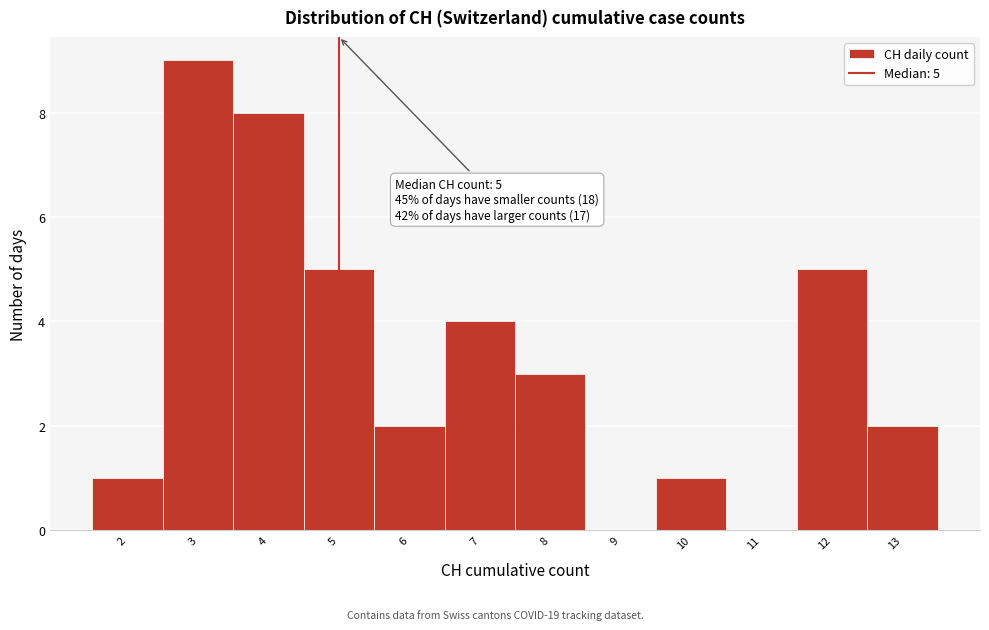

Over which range of the x-axis is the bar tallest?

2.5 to 3.5